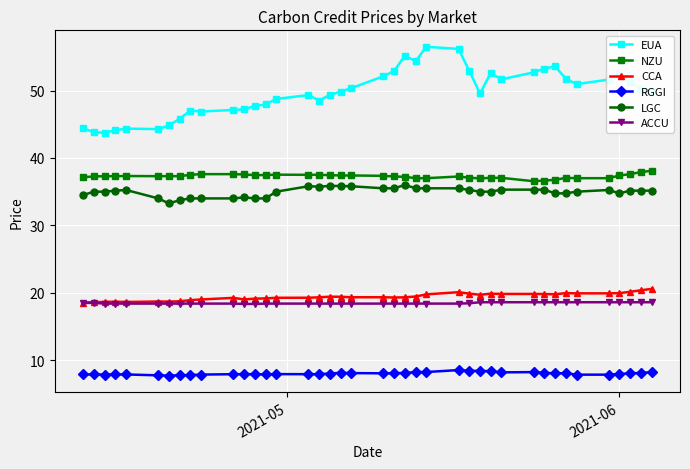

True or false: EUA and CCA intersect in this chart.

False